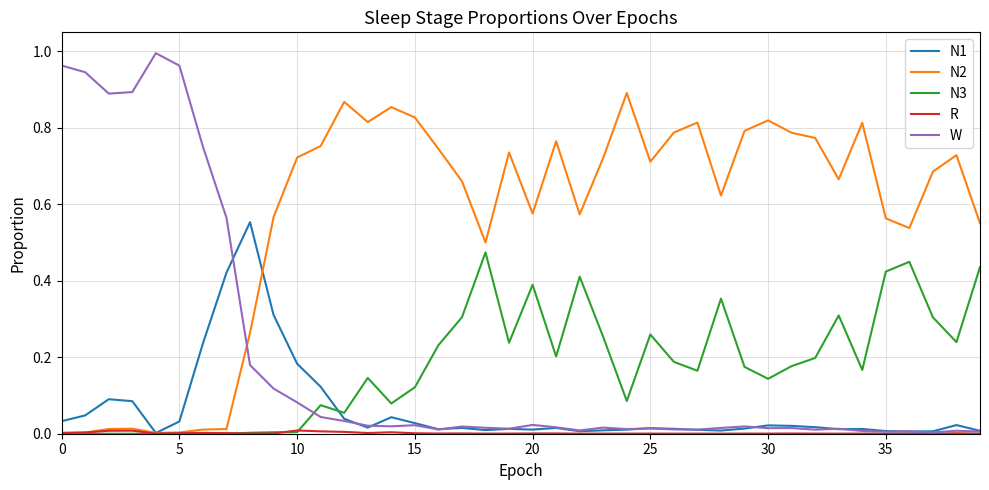

After their last crossing, which series has the higher values: W or N2?

N2